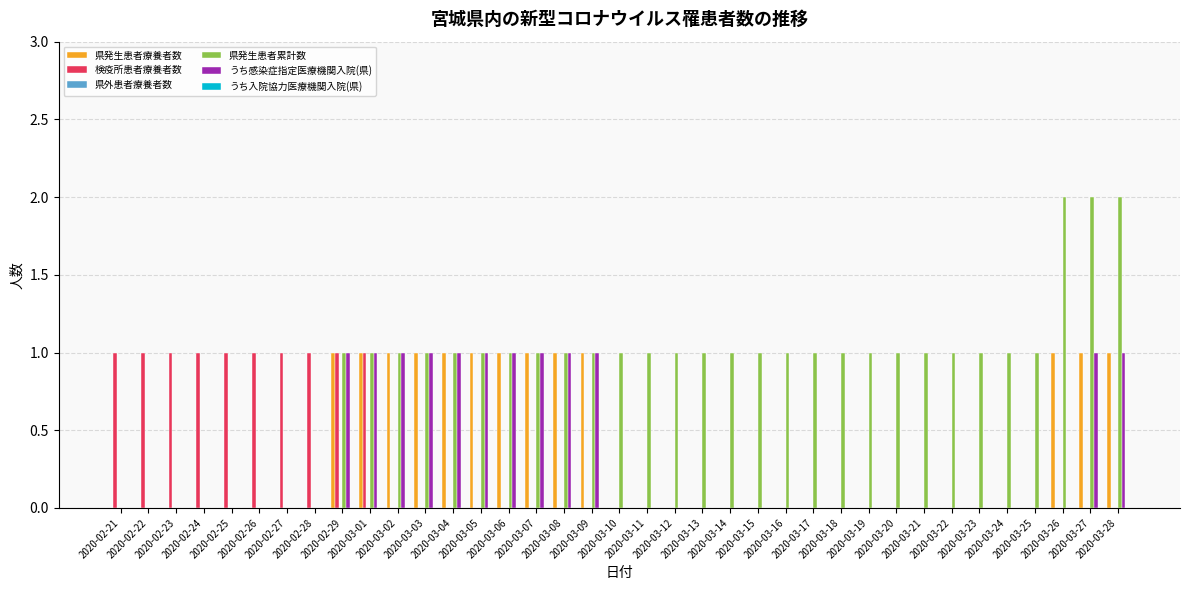

Which series has the largest total across all categories?

県発生患者累計数